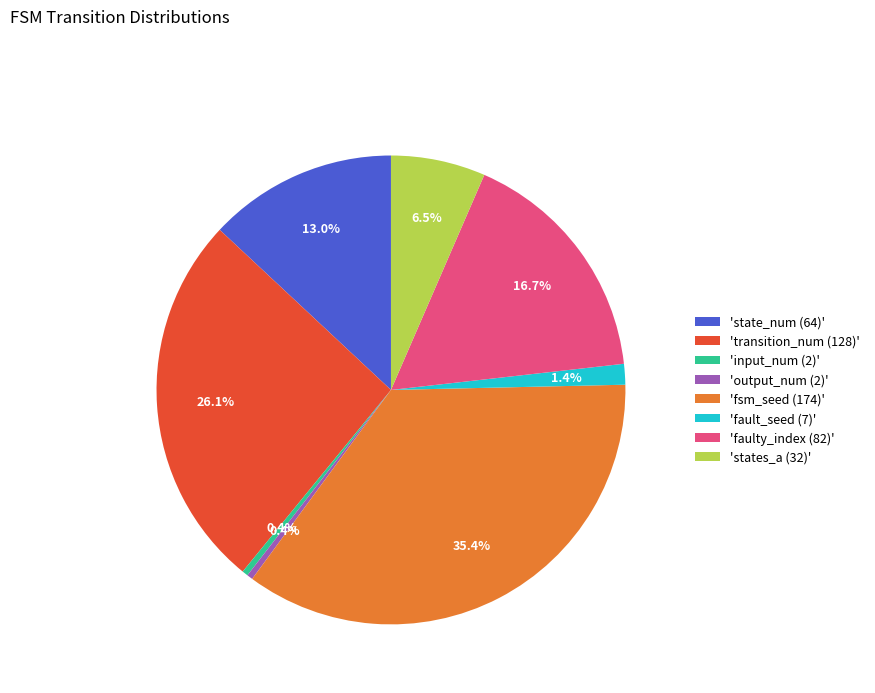

Is there a majority slice in this chart?

No